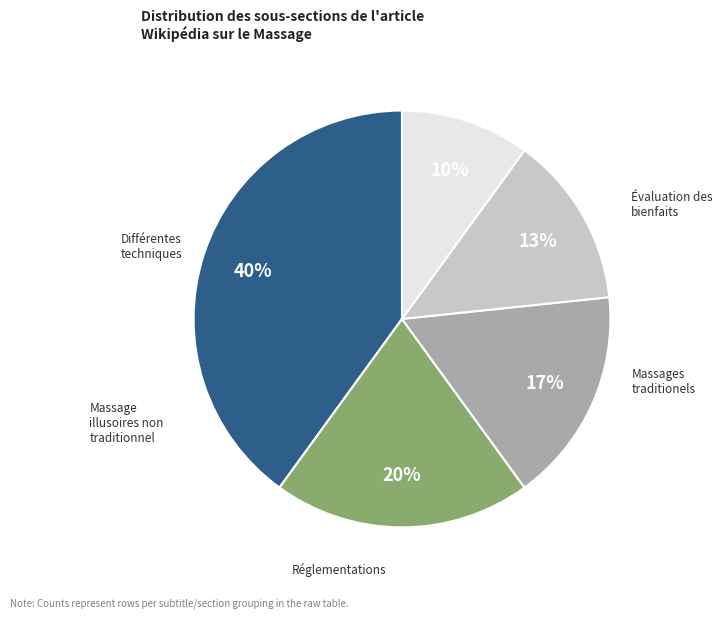

Is there a majority slice in this chart?

No